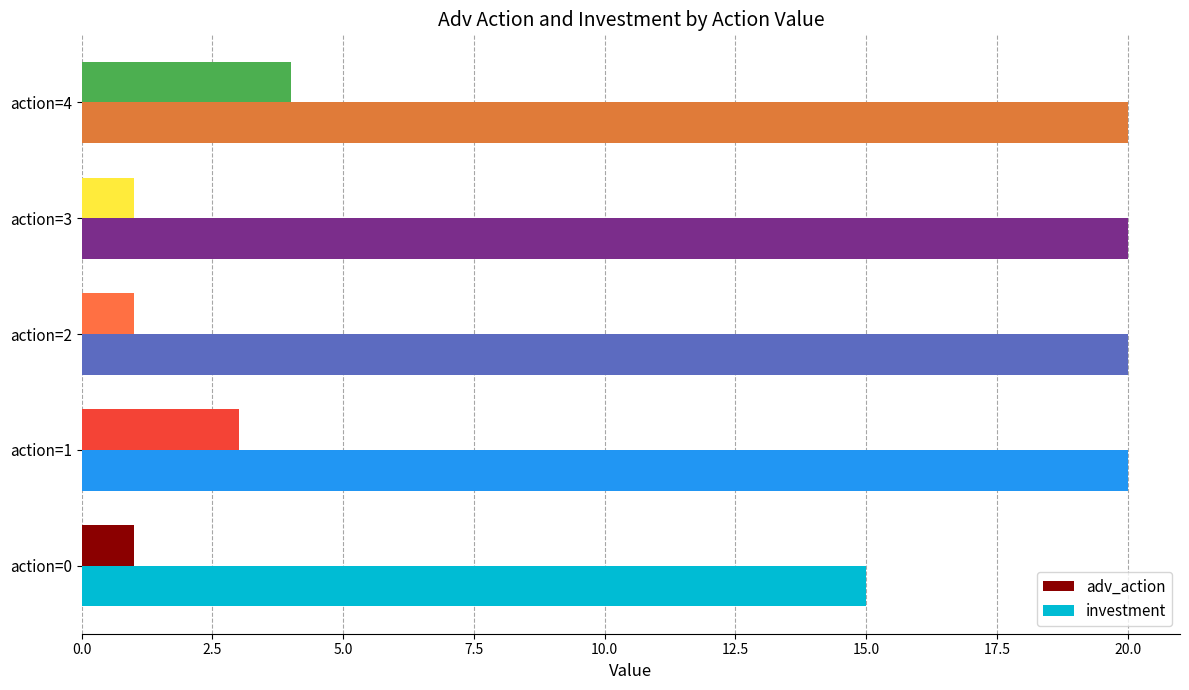

Is the value of adv_action at action=1 greater than the value of investment at action=4?

No